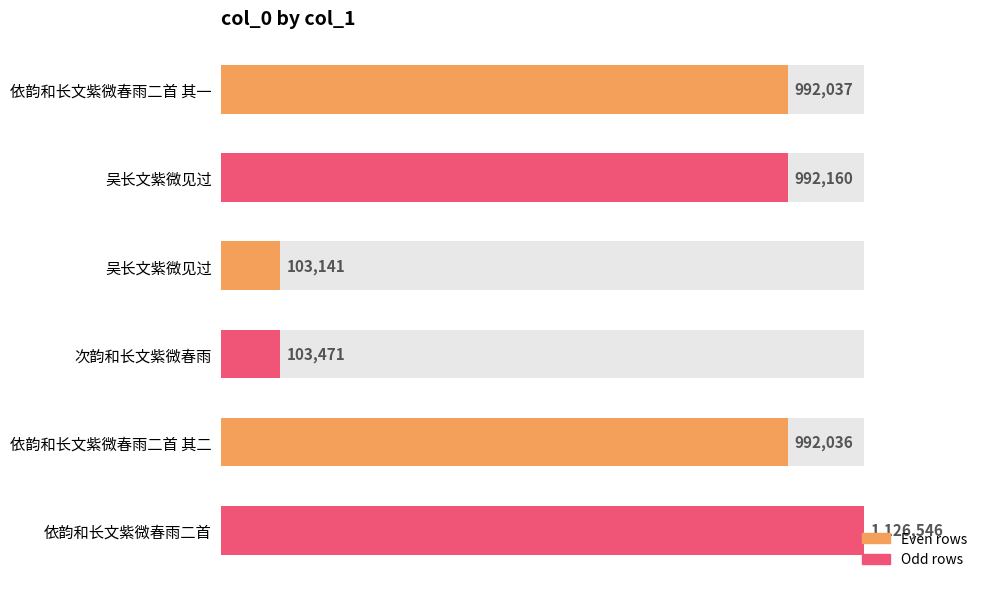

What is the difference between the second highest and minimum values?

889019